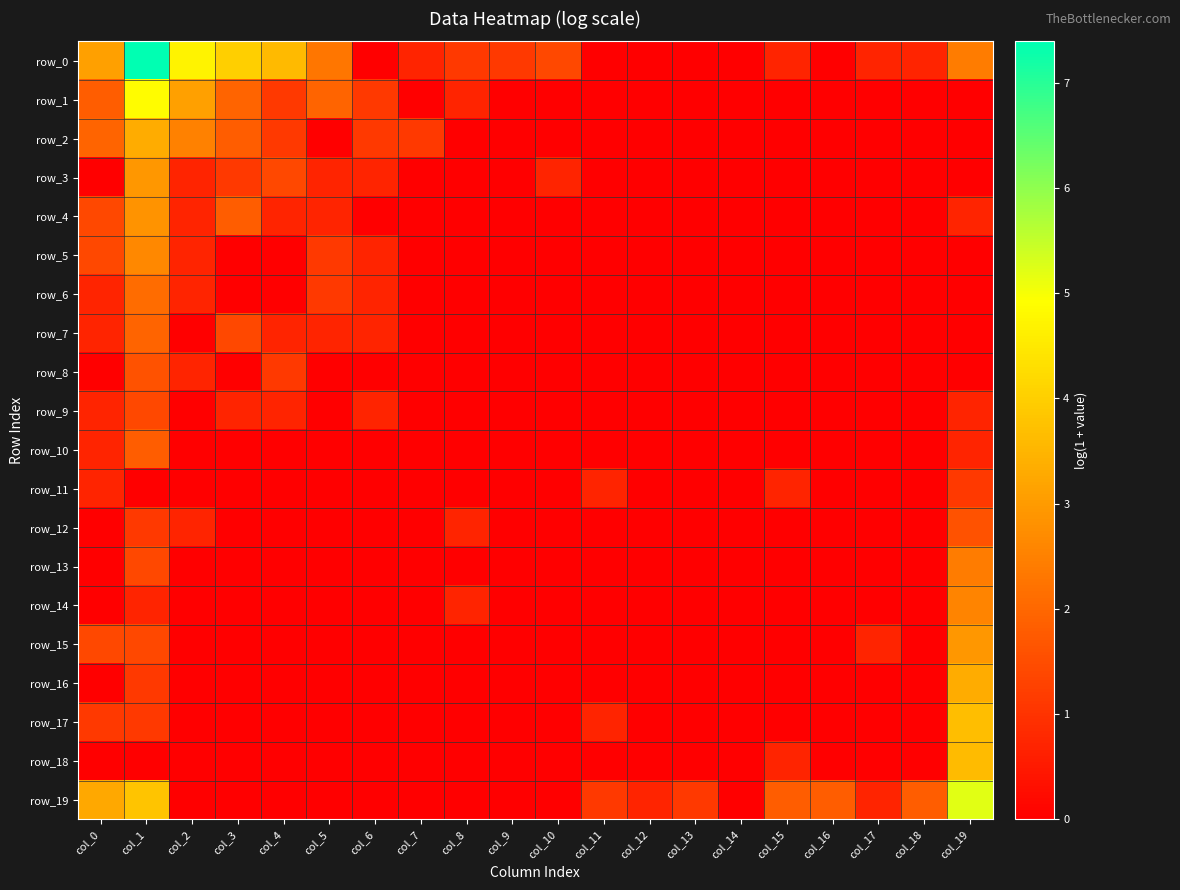

Reading left to right, what are all the values shown in this chart?

row_0: col_0=3.1	col_1=7.4	col_2=4.7	col_3=4.0	col_4=3.6	col_5=2.3	col_6=0.0	col_7=0.7	col_8=1.1	col_9=1.1	col_10=1.4	col_11=0.0	col_12=0.0	col_13=0.0	col_14=0.0	col_15=0.7	col_16=0.0	col_17=0.7	col_18=0.7	col_19=2.4
row_1: col_0=1.8	col_1=4.9	col_2=3.1	col_3=1.9	col_4=1.1	col_5=1.9	col_6=1.1	col_7=0.0	col_8=0.7	col_9=0.0	col_10=0.0	col_11=0.0	col_12=0.0	col_13=0.0	col_14=0.0	col_15=0.0	col_16=0.0	col_17=0.0	col_18=0.0	col_19=0.0
row_2: col_0=1.9	col_1=3.3	col_2=2.5	col_3=1.8	col_4=1.1	col_5=0.0	col_6=1.1	col_7=1.1	col_8=0.0	col_9=0.0	col_10=0.0	col_11=0.0	col_12=0.0	col_13=0.0	col_14=0.0	col_15=0.0	col_16=0.0	col_17=0.0	col_18=0.0	col_19=0.0
row_3: col_0=0.0	col_1=2.9	col_2=0.7	col_3=1.1	col_4=1.4	col_5=0.7	col_6=0.7	col_7=0.0	col_8=0.0	col_9=0.0	col_10=0.7	col_11=0.0	col_12=0.0	col_13=0.0	col_14=0.0	col_15=0.0	col_16=0.0	col_17=0.0	col_18=0.0	col_19=0.0
row_4: col_0=1.4	col_1=2.8	col_2=0.7	col_3=1.8	col_4=0.7	col_5=0.7	col_6=0.0	col_7=0.0	col_8=0.0	col_9=0.0	col_10=0.0	col_11=0.0	col_12=0.0	col_13=0.0	col_14=0.0	col_15=0.0	col_16=0.0	col_17=0.0	col_18=0.0	col_19=0.7
row_5: col_0=1.4	col_1=2.6	col_2=0.7	col_3=0.0	col_4=0.0	col_5=1.1	col_6=0.7	col_7=0.0	col_8=0.0	col_9=0.0	col_10=0.0	col_11=0.0	col_12=0.0	col_13=0.0	col_14=0.0	col_15=0.0	col_16=0.0	col_17=0.0	col_18=0.0	col_19=0.0
row_6: col_0=0.7	col_1=2.1	col_2=0.7	col_3=0.0	col_4=0.0	col_5=1.1	col_6=0.7	col_7=0.0	col_8=0.0	col_9=0.0	col_10=0.0	col_11=0.0	col_12=0.0	col_13=0.0	col_14=0.0	col_15=0.0	col_16=0.0	col_17=0.0	col_18=0.0	col_19=0.0
row_7: col_0=0.7	col_1=1.9	col_2=0.0	col_3=1.4	col_4=0.7	col_5=0.7	col_6=0.7	col_7=0.0	col_8=0.0	col_9=0.0	col_10=0.0	col_11=0.0	col_12=0.0	col_13=0.0	col_14=0.0	col_15=0.0	col_16=0.0	col_17=0.0	col_18=0.0	col_19=0.0
row_8: col_0=0.0	col_1=1.6	col_2=0.7	col_3=0.0	col_4=1.1	col_5=0.0	col_6=0.0	col_7=0.0	col_8=0.0	col_9=0.0	col_10=0.0	col_11=0.0	col_12=0.0	col_13=0.0	col_14=0.0	col_15=0.0	col_16=0.0	col_17=0.0	col_18=0.0	col_19=0.0
row_9: col_0=0.7	col_1=1.4	col_2=0.0	col_3=0.7	col_4=0.7	col_5=0.0	col_6=0.7	col_7=0.0	col_8=0.0	col_9=0.0	col_10=0.0	col_11=0.0	col_12=0.0	col_13=0.0	col_14=0.0	col_15=0.0	col_16=0.0	col_17=0.0	col_18=0.0	col_19=0.7
row_10: col_0=0.7	col_1=1.8	col_2=0.0	col_3=0.0	col_4=0.0	col_5=0.0	col_6=0.0	col_7=0.0	col_8=0.0	col_9=0.0	col_10=0.0	col_11=0.0	col_12=0.0	col_13=0.0	col_14=0.0	col_15=0.0	col_16=0.0	col_17=0.0	col_18=0.0	col_19=0.7
row_11: col_0=0.7	col_1=0.0	col_2=0.0	col_3=0.0	col_4=0.0	col_5=0.0	col_6=0.0	col_7=0.0	col_8=0.0	col_9=0.0	col_10=0.0	col_11=0.7	col_12=0.0	col_13=0.0	col_14=0.0	col_15=0.7	col_16=0.0	col_17=0.0	col_18=0.0	col_19=1.1
row_12: col_0=0.0	col_1=1.1	col_2=0.7	col_3=0.0	col_4=0.0	col_5=0.0	col_6=0.0	col_7=0.0	col_8=0.7	col_9=0.0	col_10=0.0	col_11=0.0	col_12=0.0	col_13=0.0	col_14=0.0	col_15=0.0	col_16=0.0	col_17=0.0	col_18=0.0	col_19=1.6
row_13: col_0=0.0	col_1=1.4	col_2=0.0	col_3=0.0	col_4=0.0	col_5=0.0	col_6=0.0	col_7=0.0	col_8=0.0	col_9=0.0	col_10=0.0	col_11=0.0	col_12=0.0	col_13=0.0	col_14=0.0	col_15=0.0	col_16=0.0	col_17=0.0	col_18=0.0	col_19=2.4
row_14: col_0=0.0	col_1=0.7	col_2=0.0	col_3=0.0	col_4=0.0	col_5=0.0	col_6=0.0	col_7=0.0	col_8=0.7	col_9=0.0	col_10=0.0	col_11=0.0	col_12=0.0	col_13=0.0	col_14=0.0	col_15=0.0	col_16=0.0	col_17=0.0	col_18=0.0	col_19=2.6
row_15: col_0=1.4	col_1=1.4	col_2=0.0	col_3=0.0	col_4=0.0	col_5=0.0	col_6=0.0	col_7=0.0	col_8=0.0	col_9=0.0	col_10=0.0	col_11=0.0	col_12=0.0	col_13=0.0	col_14=0.0	col_15=0.0	col_16=0.0	col_17=0.7	col_18=0.0	col_19=2.9
row_16: col_0=0.0	col_1=1.1	col_2=0.0	col_3=0.0	col_4=0.0	col_5=0.0	col_6=0.0	col_7=0.0	col_8=0.0	col_9=0.0	col_10=0.0	col_11=0.0	col_12=0.0	col_13=0.0	col_14=0.0	col_15=0.0	col_16=0.0	col_17=0.0	col_18=0.0	col_19=3.3
row_17: col_0=1.1	col_1=1.1	col_2=0.0	col_3=0.0	col_4=0.0	col_5=0.0	col_6=0.0	col_7=0.0	col_8=0.0	col_9=0.0	col_10=0.0	col_11=0.7	col_12=0.0	col_13=0.0	col_14=0.0	col_15=0.0	col_16=0.0	col_17=0.0	col_18=0.0	col_19=3.7
row_18: col_0=0.0	col_1=0.0	col_2=0.0	col_3=0.0	col_4=0.0	col_5=0.0	col_6=0.0	col_7=0.0	col_8=0.0	col_9=0.0	col_10=0.0	col_11=0.0	col_12=0.0	col_13=0.0	col_14=0.0	col_15=0.7	col_16=0.0	col_17=0.0	col_18=0.0	col_19=3.6
row_19: col_0=3.3	col_1=3.8	col_2=0.0	col_3=0.0	col_4=0.0	col_5=0.0	col_6=0.0	col_7=0.0	col_8=0.0	col_9=0.0	col_10=0.0	col_11=1.1	col_12=0.7	col_13=1.1	col_14=0.0	col_15=1.8	col_16=1.8	col_17=0.7	col_18=1.8	col_19=5.2